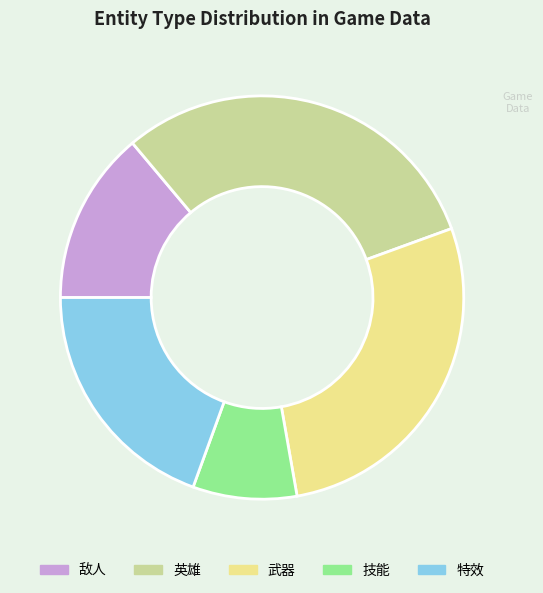

Which slice is the smallest?

技能